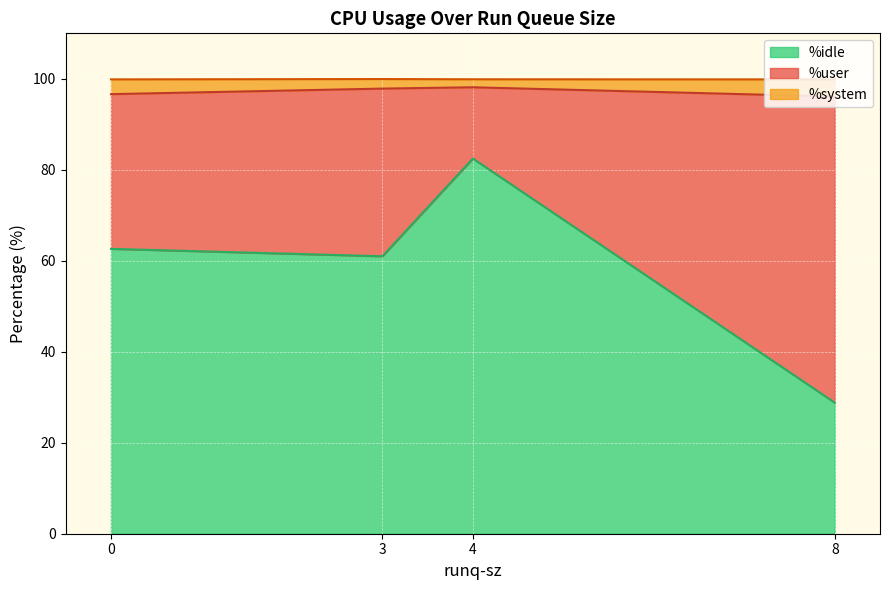

Which series has the widest spread of values?

%idle